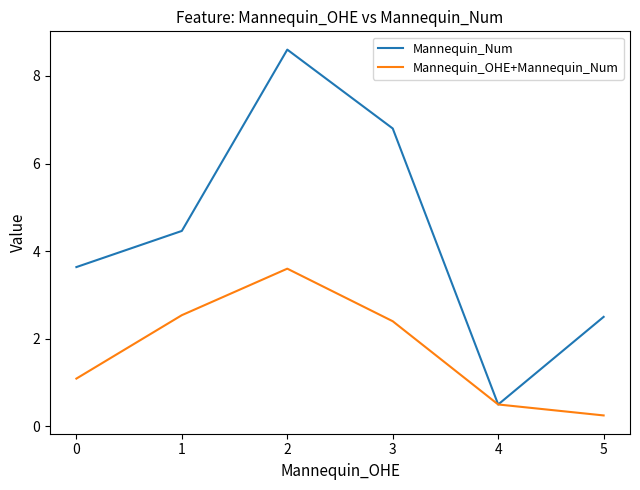

At how many categories does at least one series exceed 2?

5